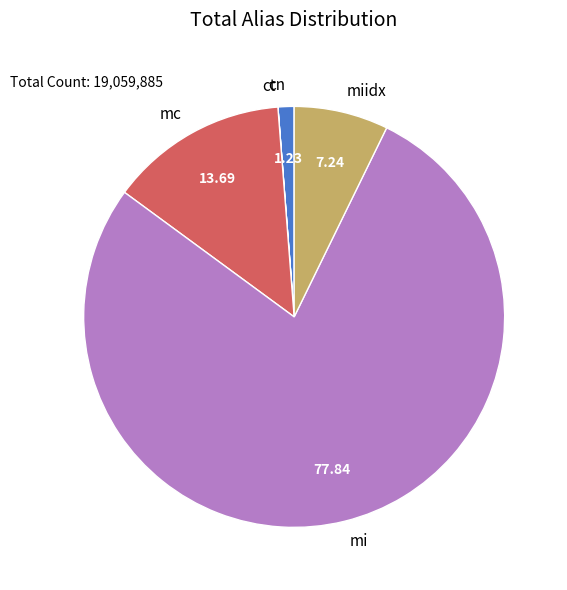

Combined, do mi and cn account for over 50%?

Yes